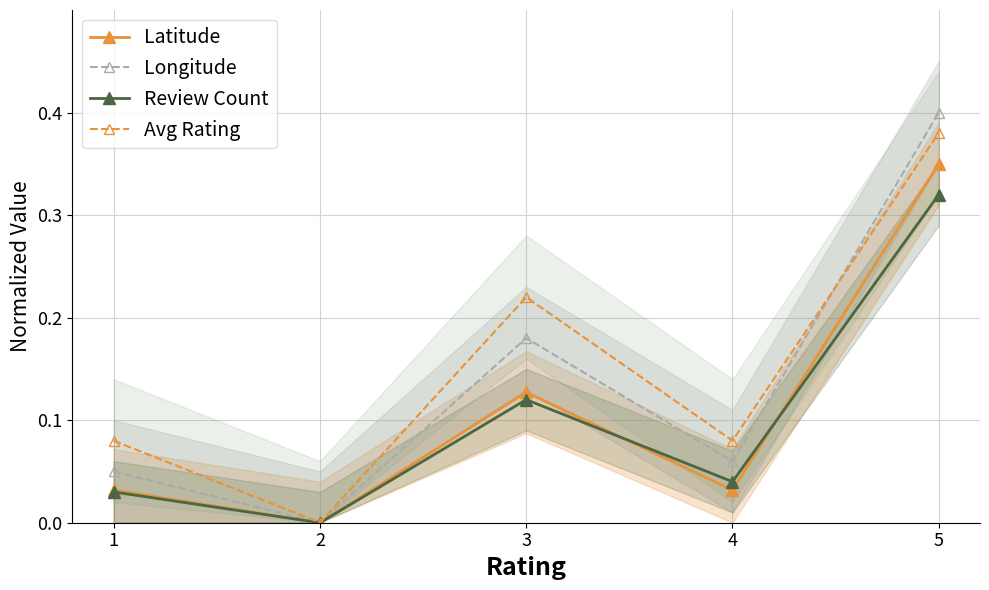

List the labels in order of Avg Rating value, largest first.

5, 3, 1, 4, 2